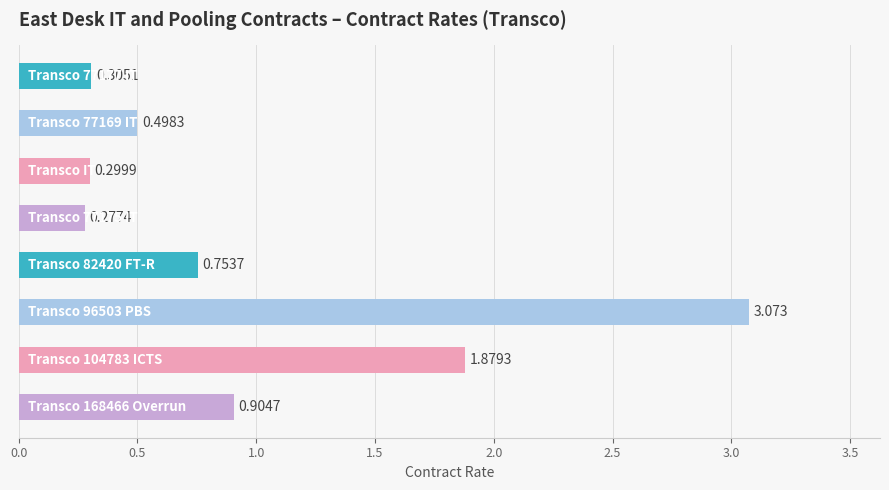

What is the sum of all values?

8.0